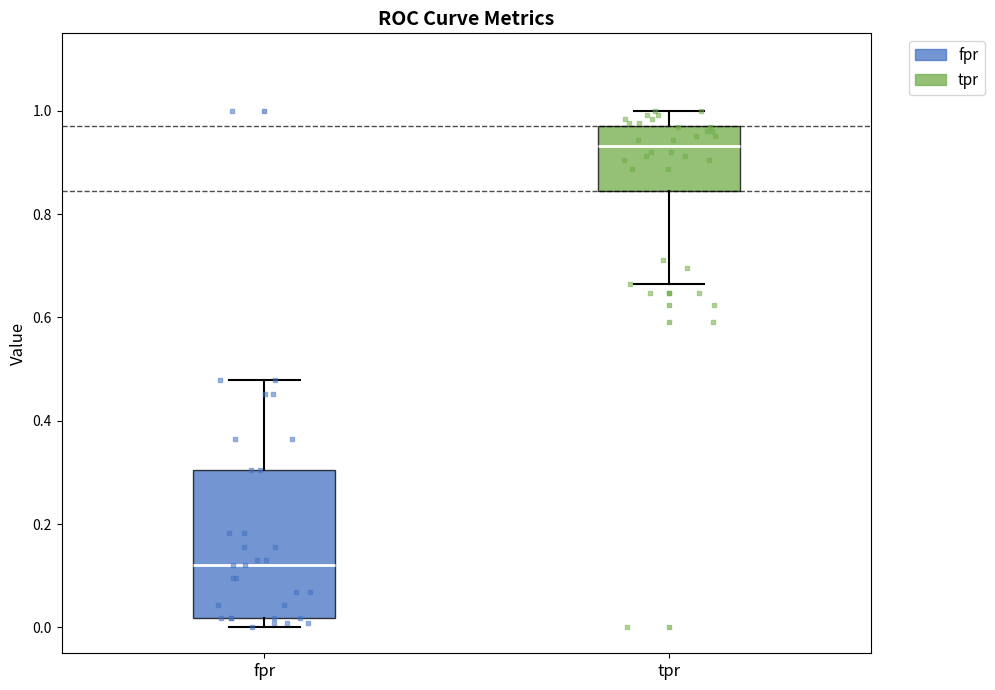

Reading left to right, transcribe this box plot: for each box, give where its median line is, the range the box spans, and where its two whiskers end, as read against the y-axis. The values are not printed on the chart, so give them approximately, as read against the axis.

fpr: median 0.12, box 0.02 to 0.30, whiskers 0.00 to 0.48
tpr: median 0.94, box 0.84 to 0.98, whiskers 0.66 to 1.00